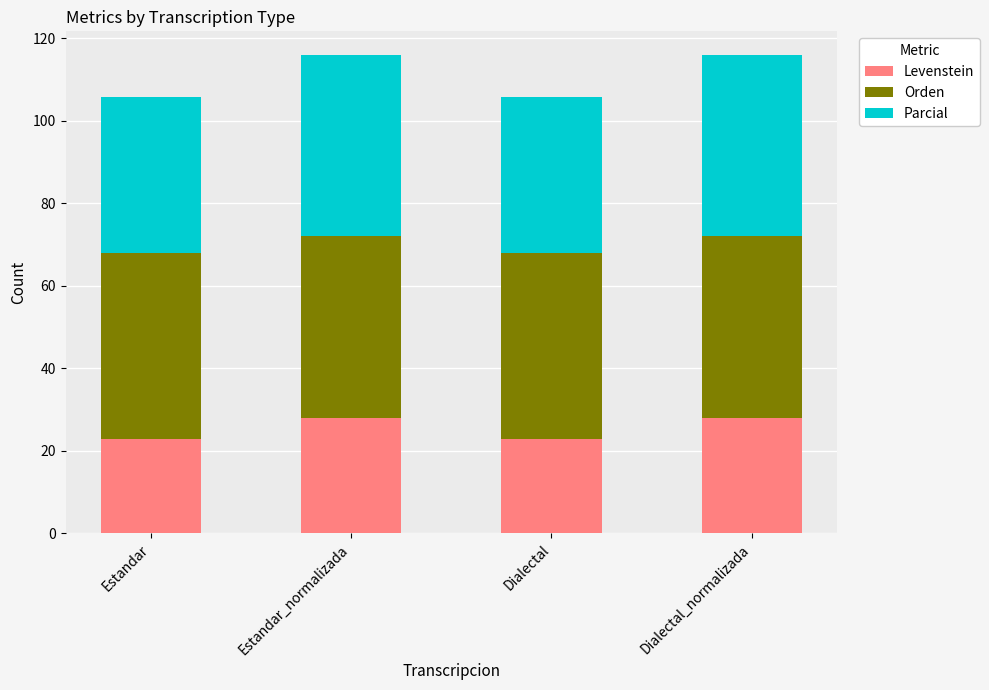

Does the chart contain any negative values?

No